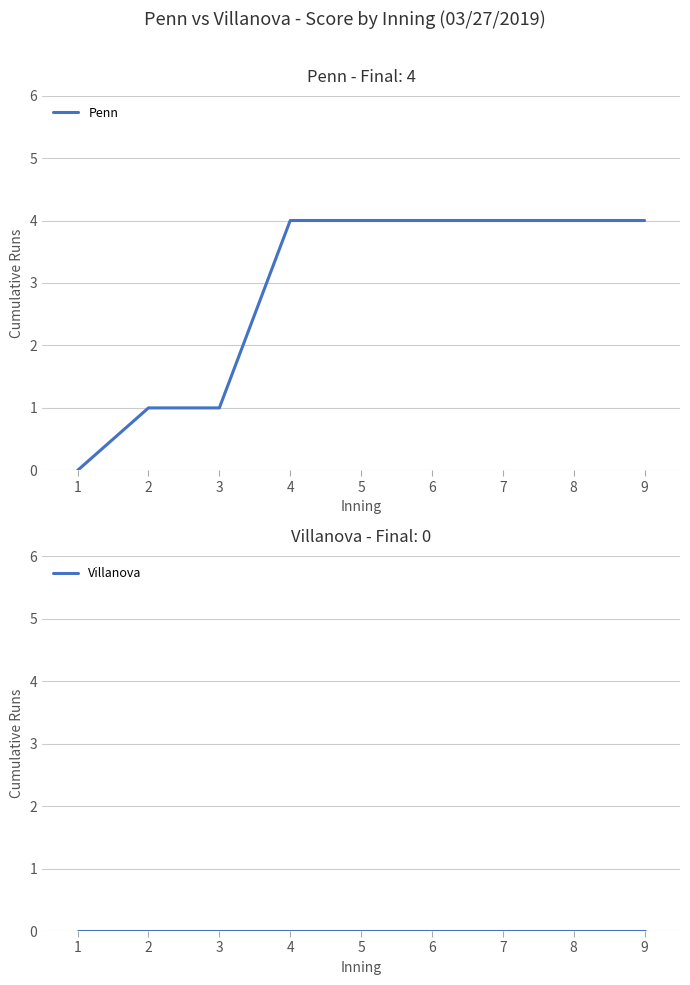

What are all the series names shown in the legend?

Penn, Villanova